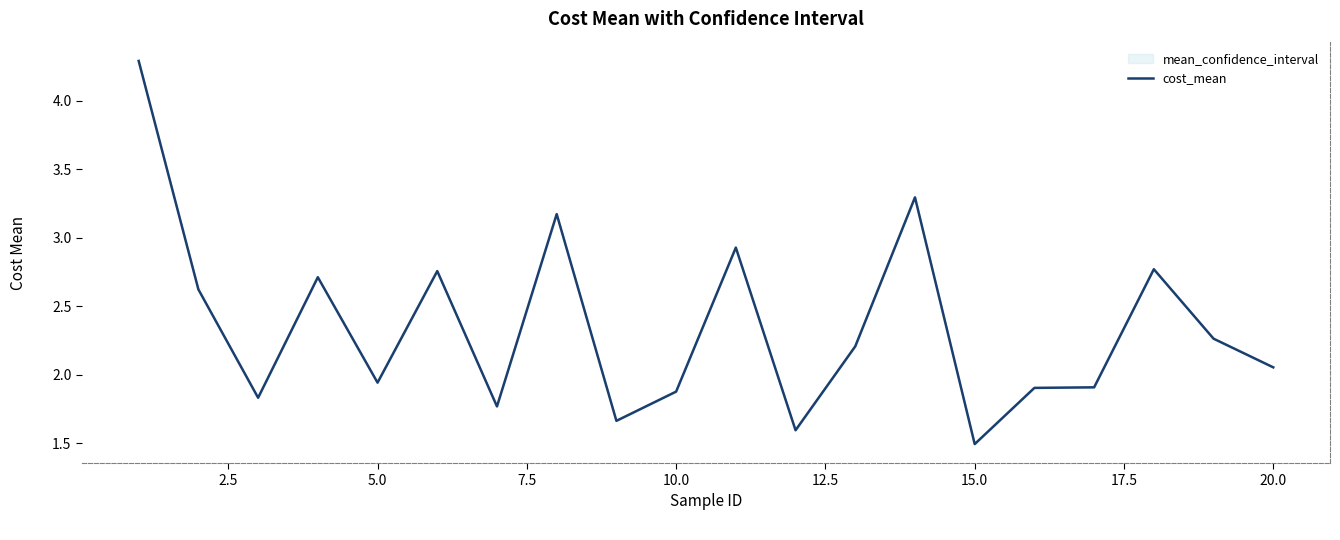

What is the smallest value displayed?

1.5